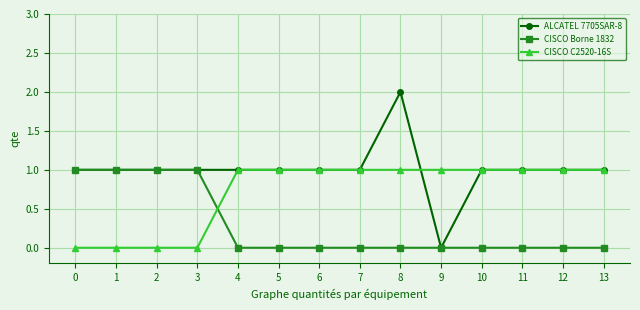

At which category is the sum across all series the highest?

8